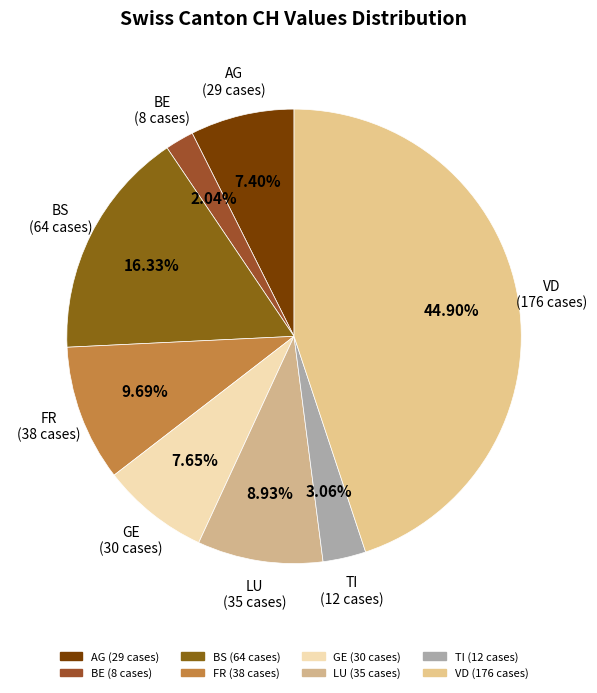

Which has a higher value, TI or GE?

GE